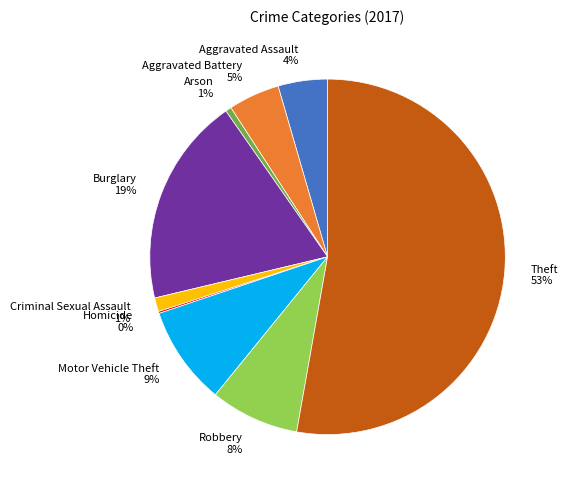

Which slice is the largest?

Theft